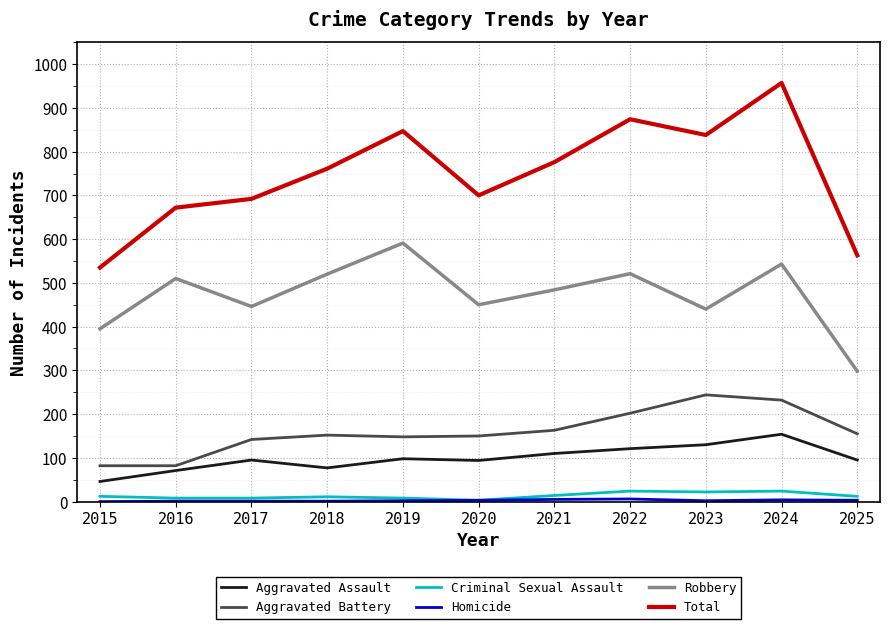

How many lines are shown in the chart?

6